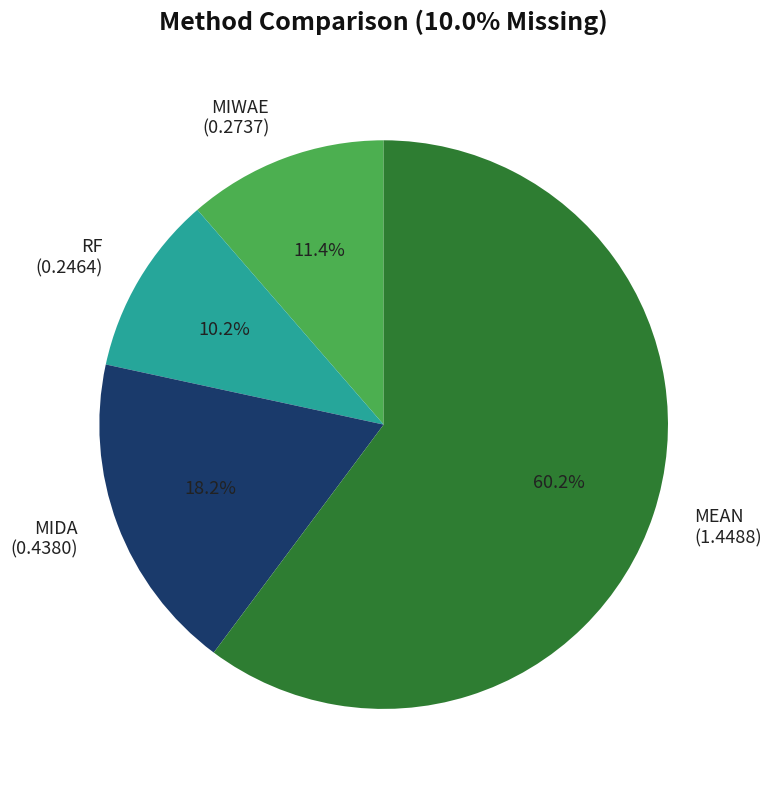

To the nearest percent, what percentage of the pie is MEAN?

60%